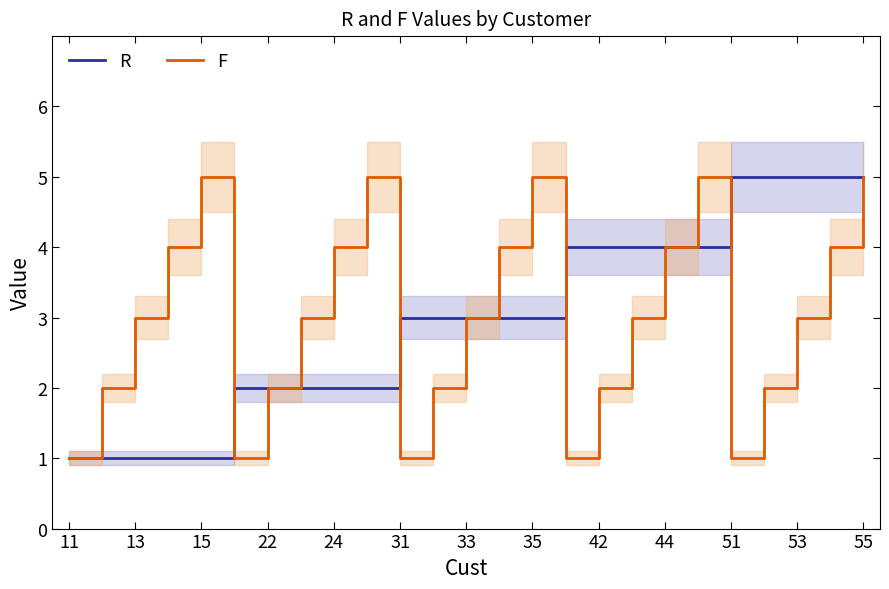

Is it true that F equals 9 at 55?

False